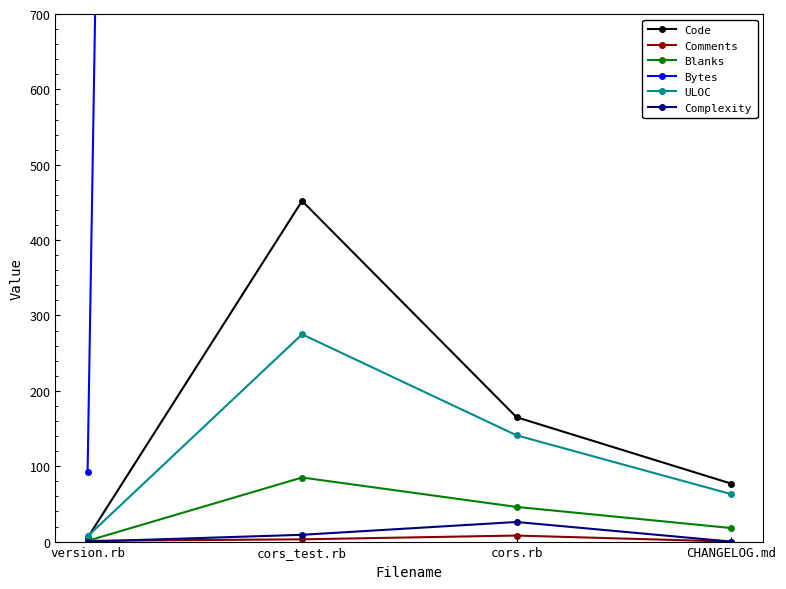

The ULOC series shows 141 at cors.rb. True or false?

True